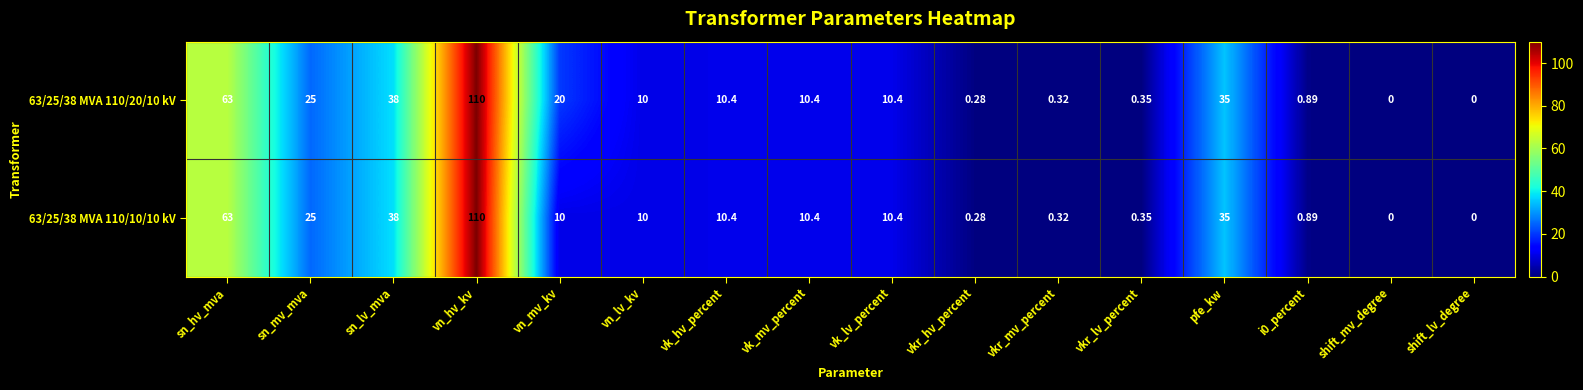

At which label is 63/25/38 MVA 110/10/10 kV closest to 55?

sn_hv_mva